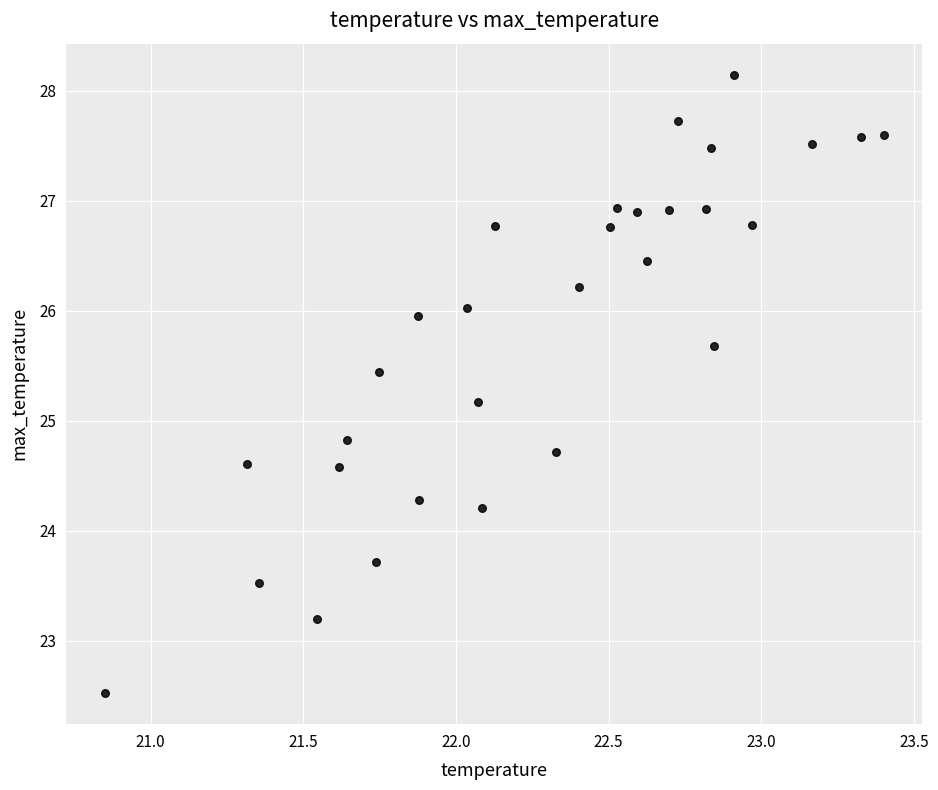

What is the range of X values (max minus min)?

2.6